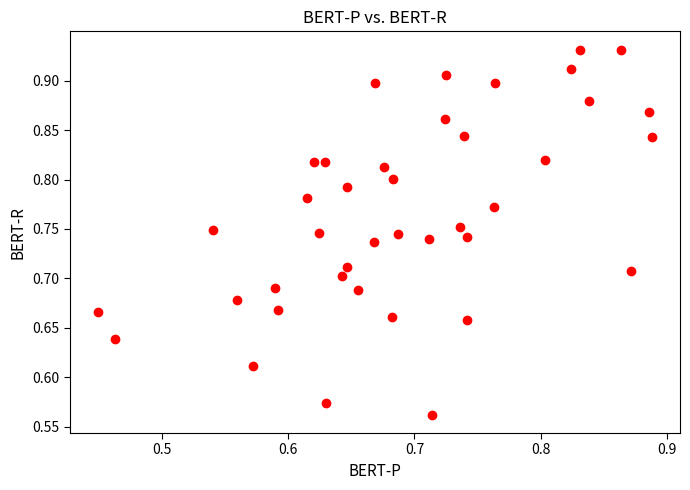

What is the range of X values (max minus min)?

0.4